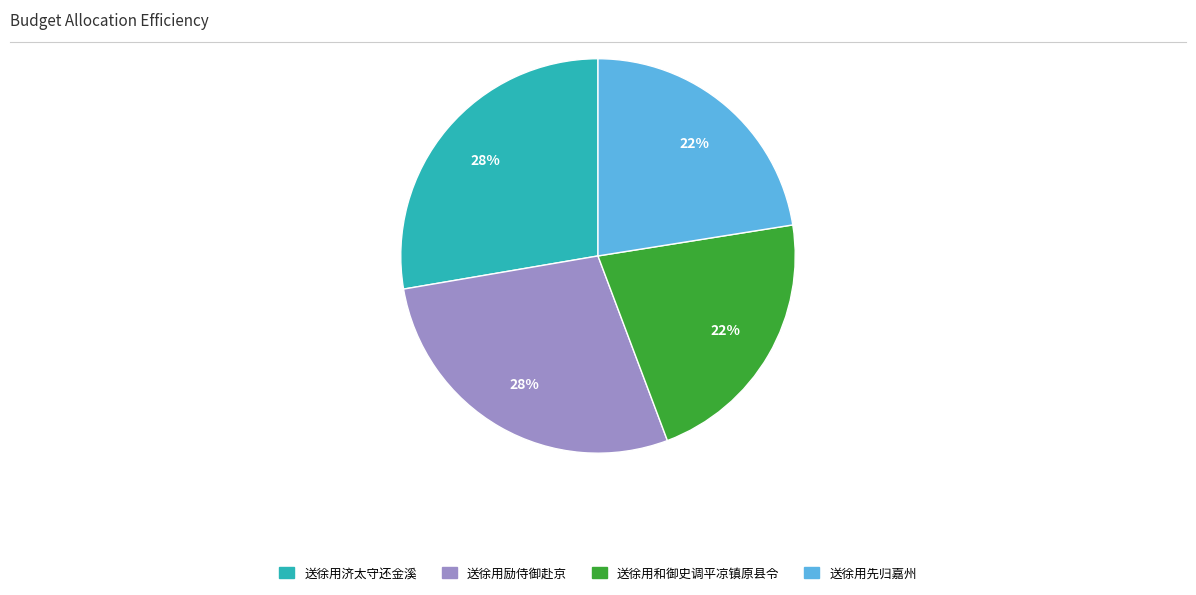

How many segments does this pie chart have?

4